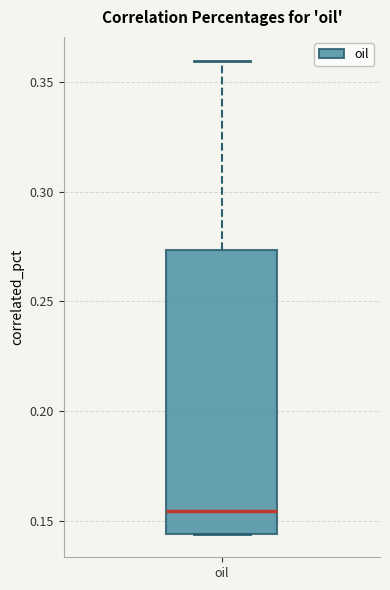

Read this box plot against the y-axis: the position of the median line, the range covered by the box, and the ends of both whiskers. The values are not printed on the chart, so give them approximately, as read against the axis.

median 0.155, box 0.145 to 0.275, whiskers 0.145 to 0.360